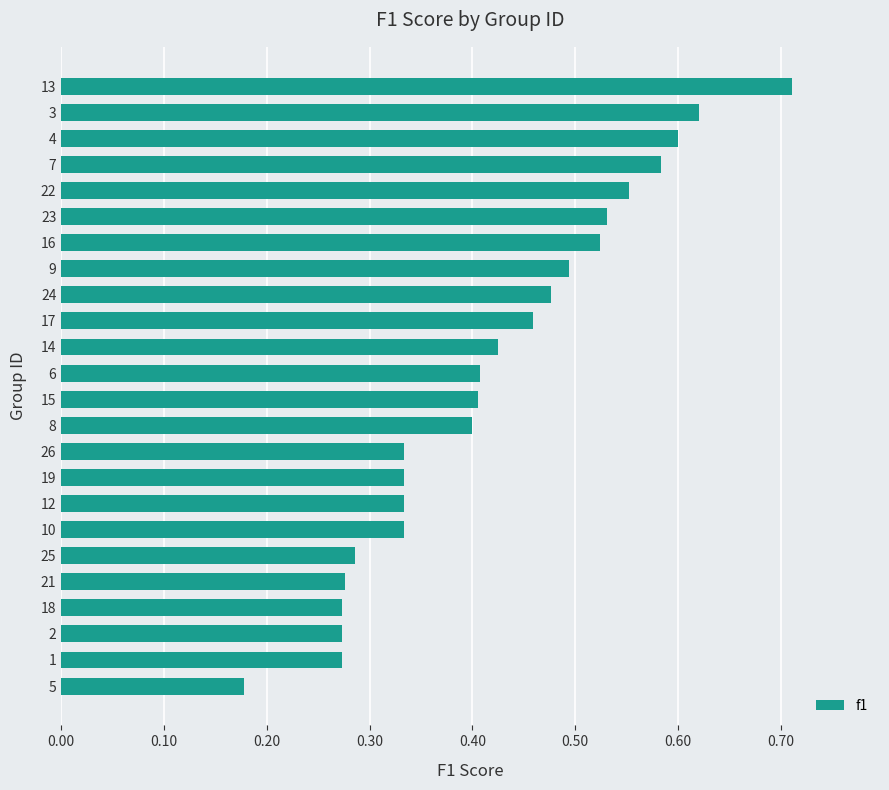

What is the sum of all values?

10.1